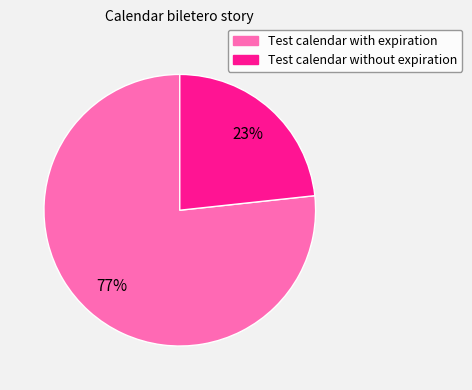

Is it true that Test calendar without expiration is 23% of the pie?

True